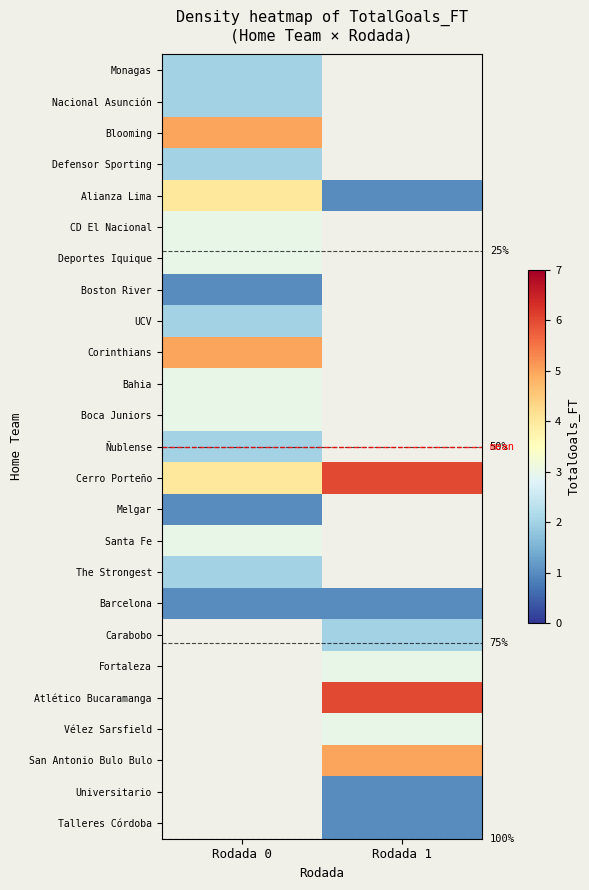

What value does the Carabobo series have at Rodada 1?

2.0